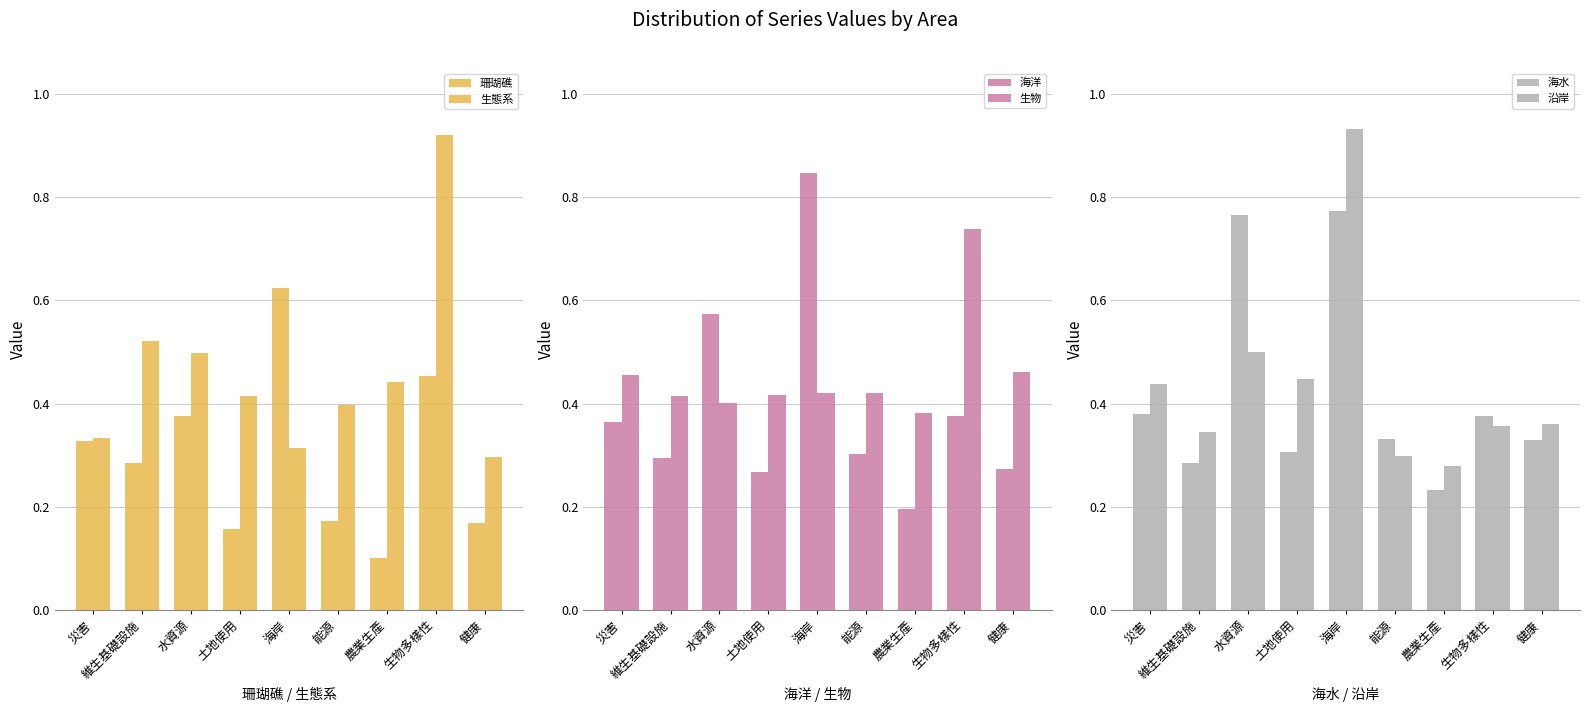

Between 災害 and 土地使用, which is larger?

災害